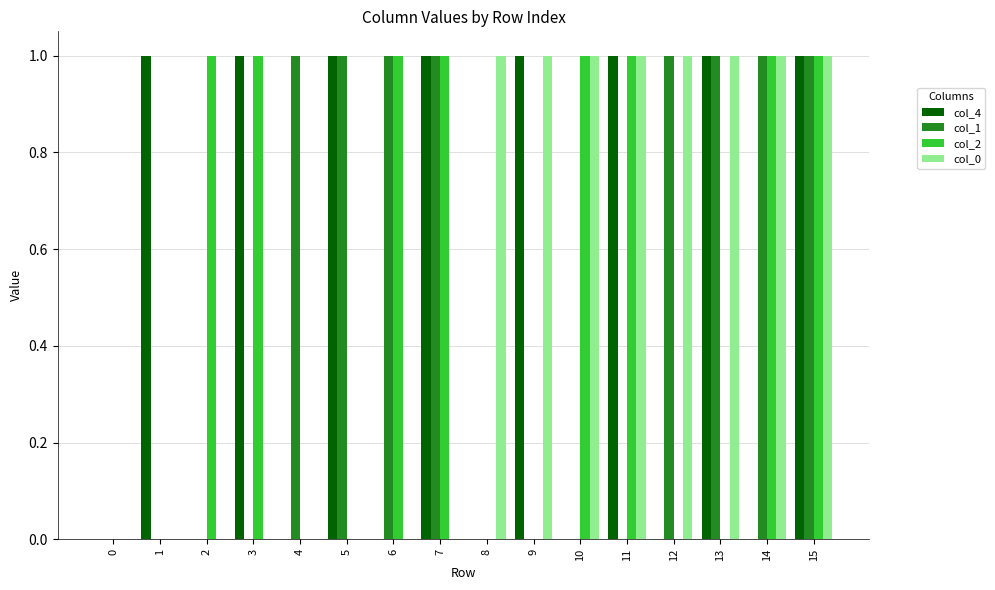

At which category is the sum across all series the highest?

15